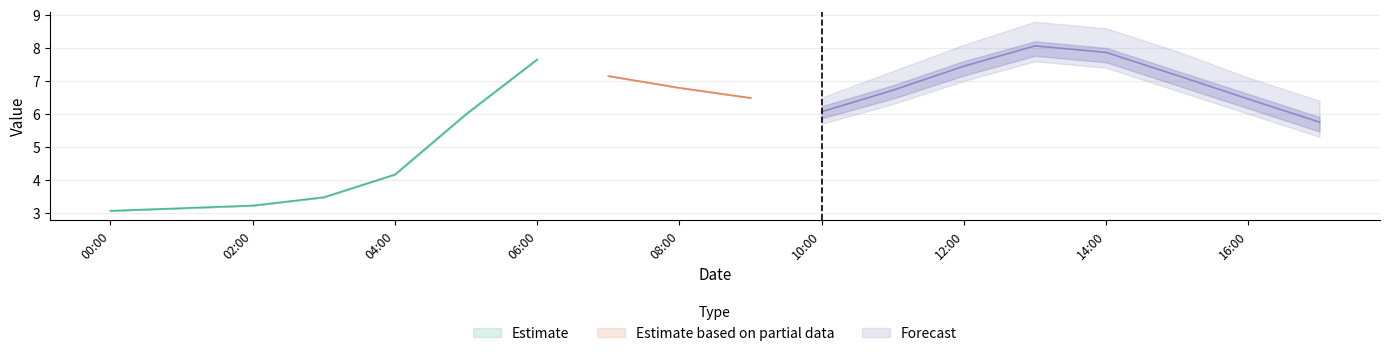

True or false: 6 and 5 cross at least once.

False